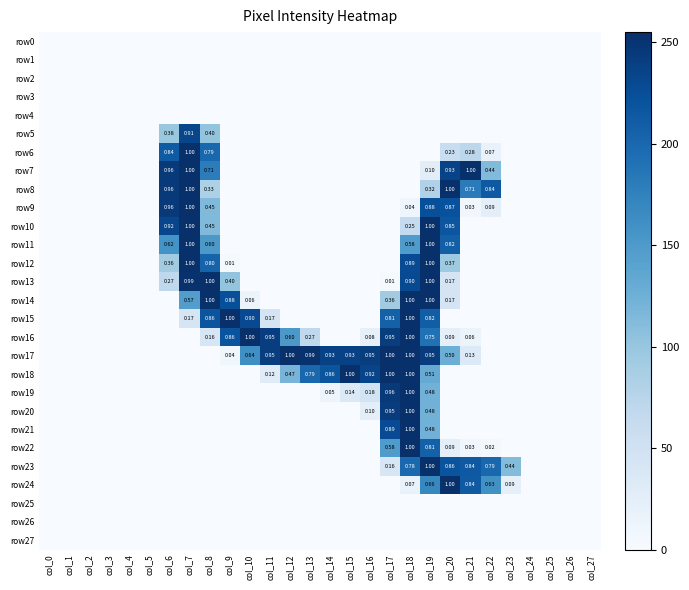

List the series in order of their peak value, highest first.

row15, row18, row6, row7, row8, row9, row10, row11, row12, row13, row14, row16, row17, row19, row20, row21, row22, row23, row24, row5, row0, row1, row2, row3, row4, row25, row26, row27